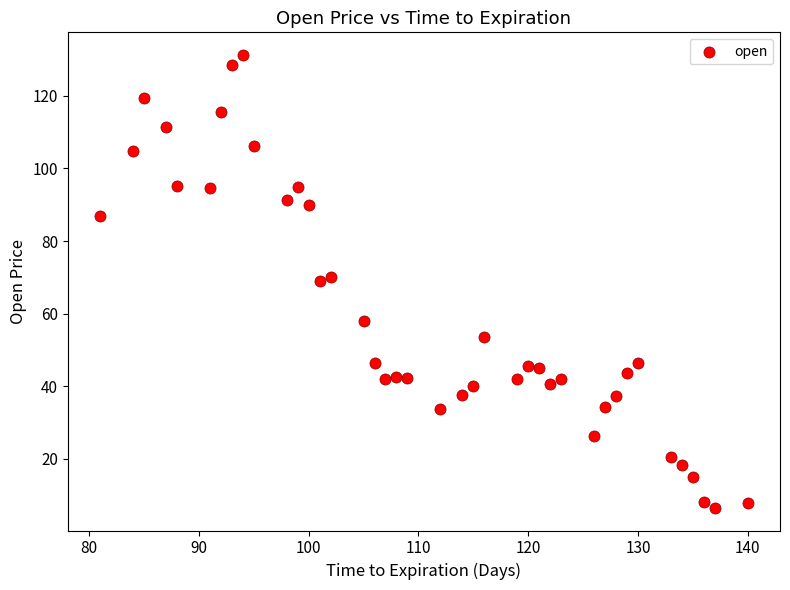

What is the range of X values (max minus min)?

59.0